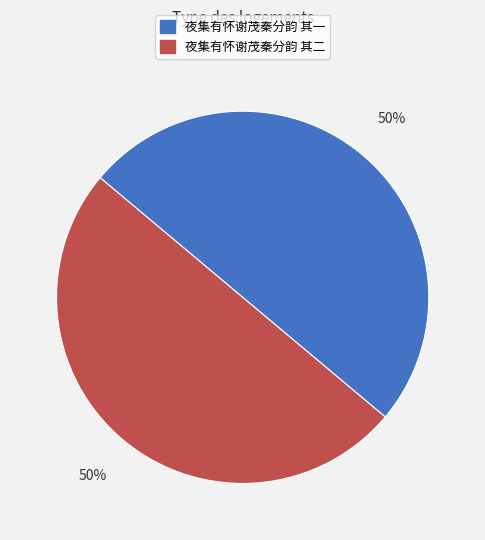

To the nearest percent, what is the average slice percentage?

50%